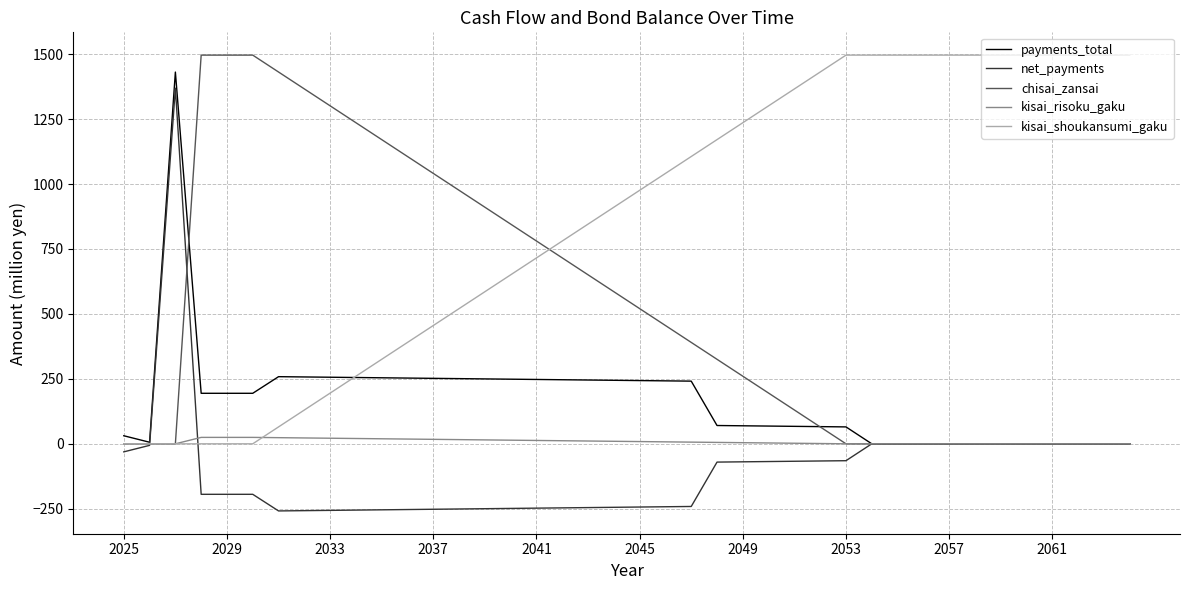

Which series has the largest total across all categories?

kisai_shoukansumi_gaku